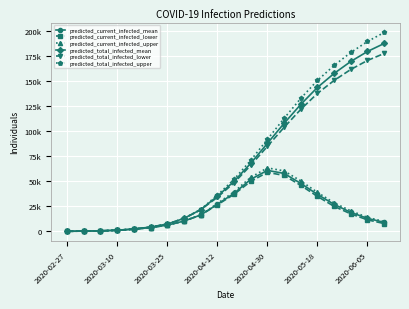

True or false: predicted_current_infected_mean and predicted_current_infected_upper cross at least once.

False